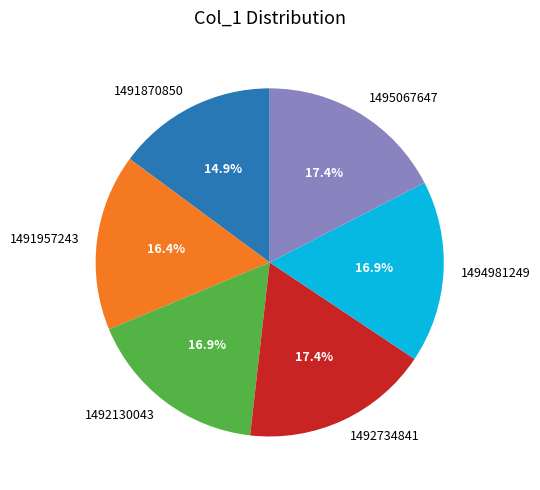

How many segments does this pie chart have?

6